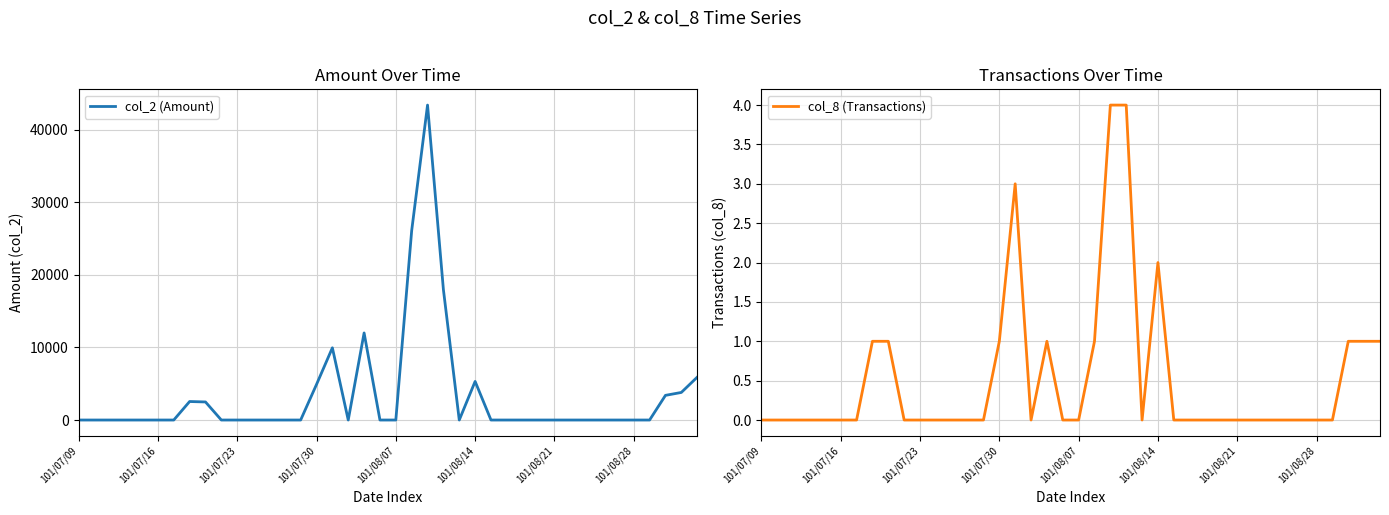

The value of col_2 (Amount) at 17 is 0. True or false?

True